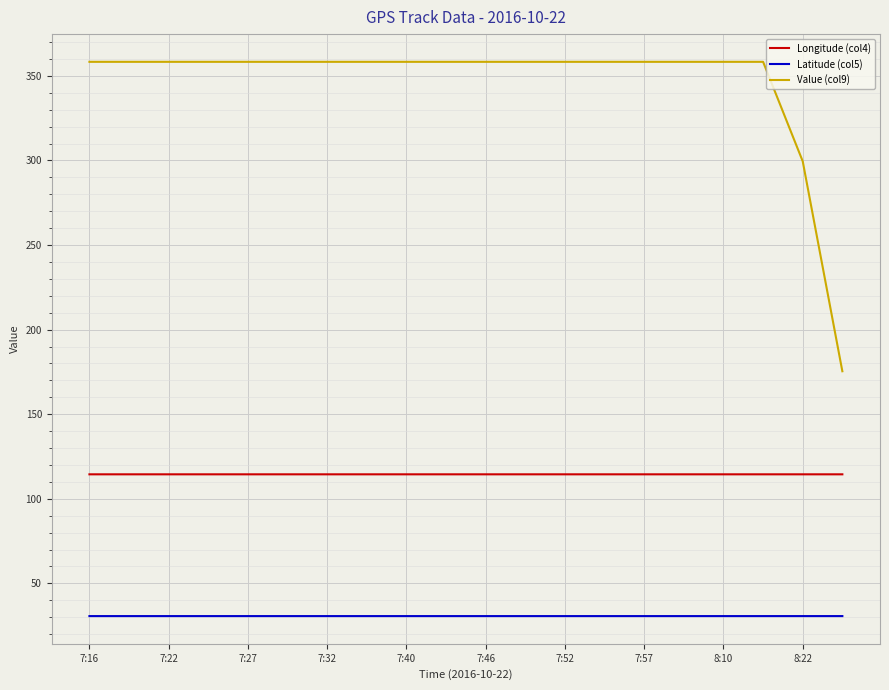

Which series has the widest spread of values?

Value (col9)